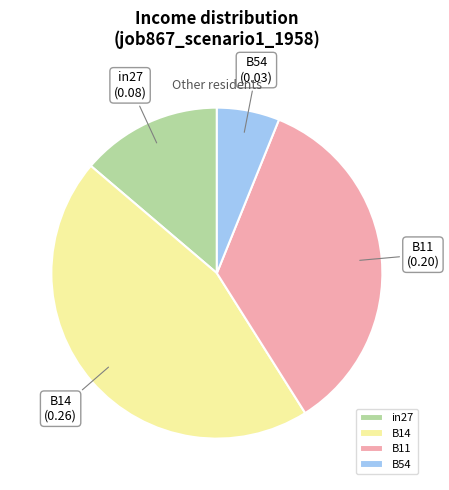

Is it true that B11 is 27% of the pie?

False